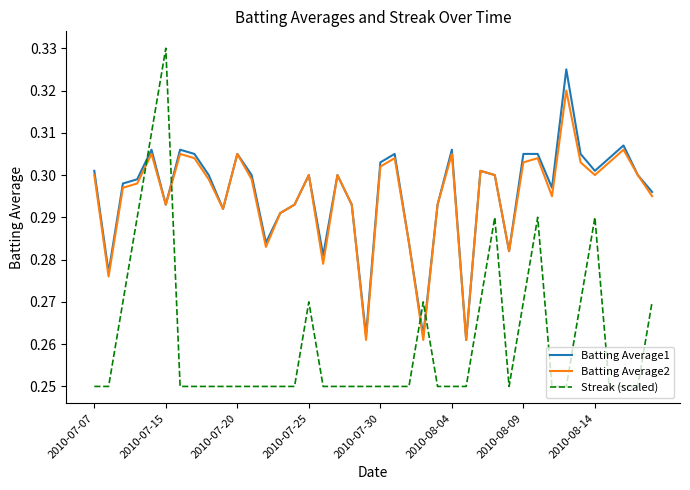

Which series has the widest spread of values?

Streak (scaled)